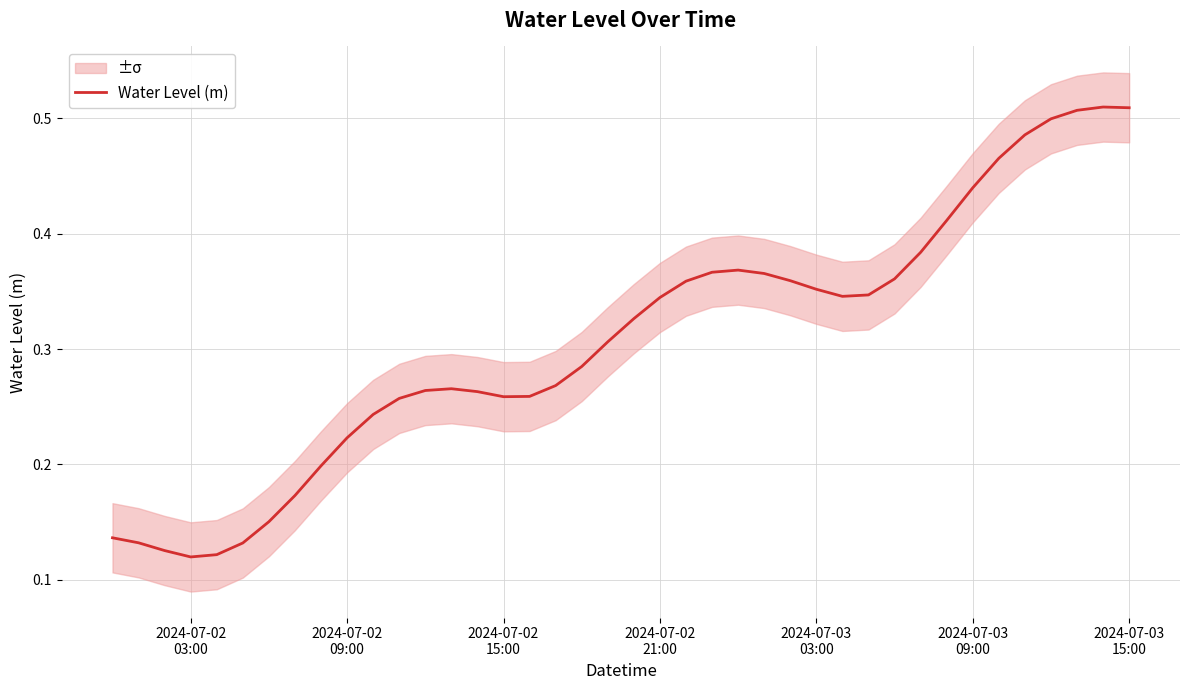

Reading left to right, extract all data points from this chart.

0.1	0.1	0.1	0.1	0.1	0.1	0.2	0.2	0.2	0.2	0.2	0.3	0.3	0.3	0.3	0.3	0.3	0.3	0.3	0.3	0.3	0.3	0.4	0.4	0.4	0.4	0.4	0.4	0.3	0.3	0.4	0.4	0.4	0.4	0.5	0.5	0.5	0.5	0.5	0.5